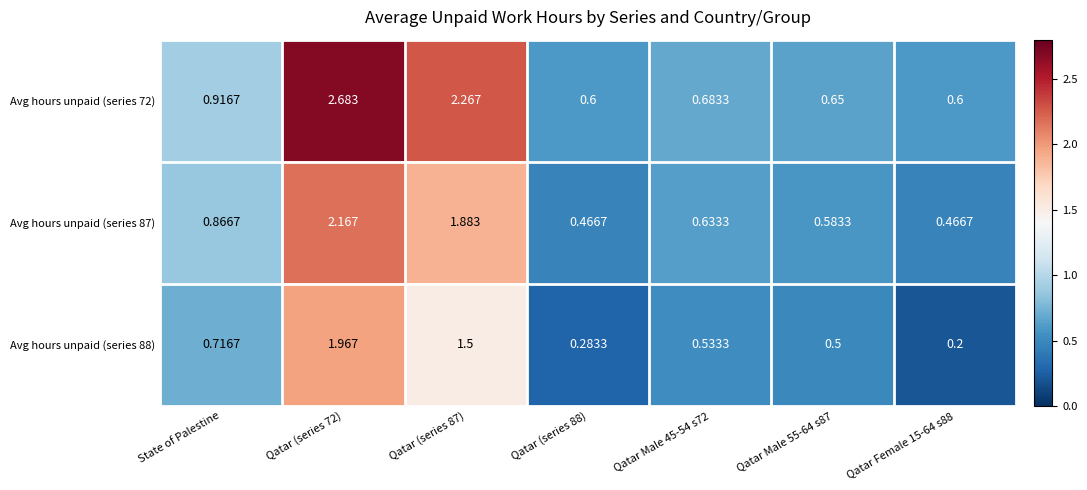

Is the value of Avg hours unpaid (series 72) at State of Palestine greater than the value of Avg hours unpaid (series 88) at Qatar (series 88)?

Yes